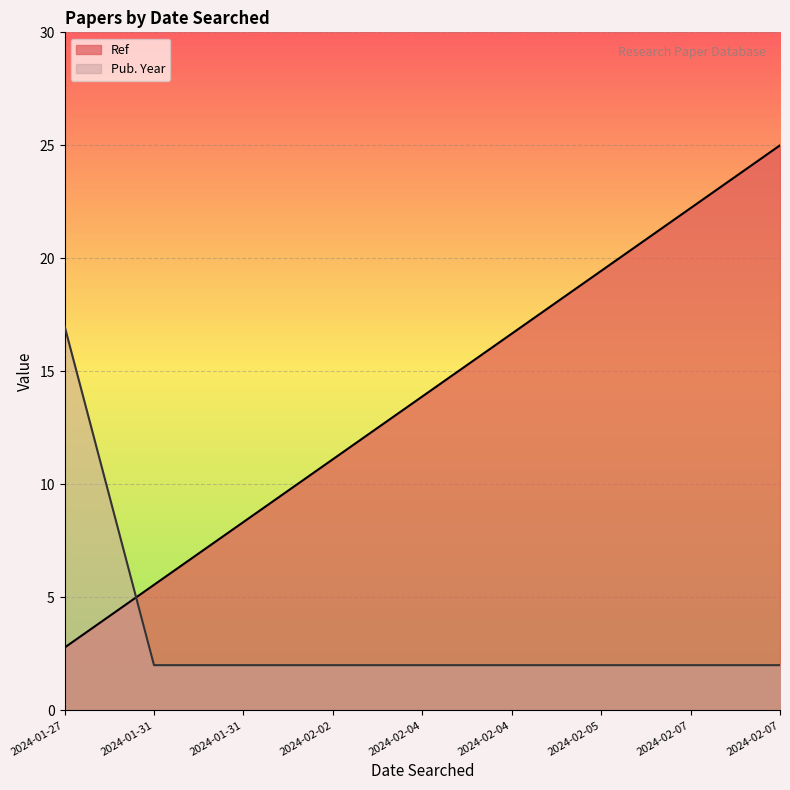

Does the chart display data point markers on the line(s)?

No